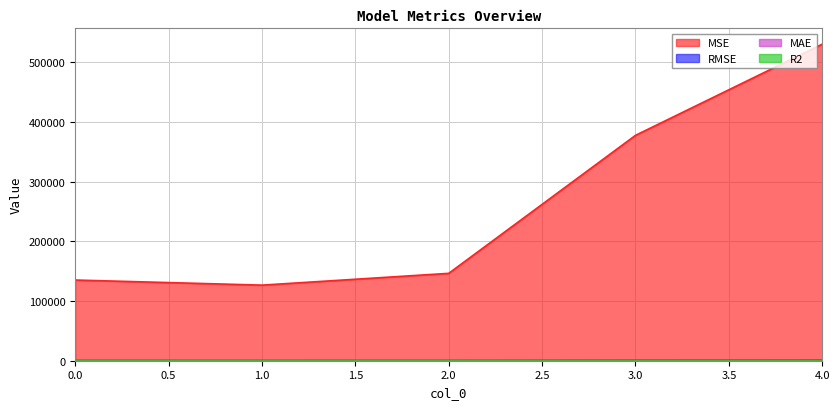

The MSE series shows 146244.5 at 2.0. True or false?

True